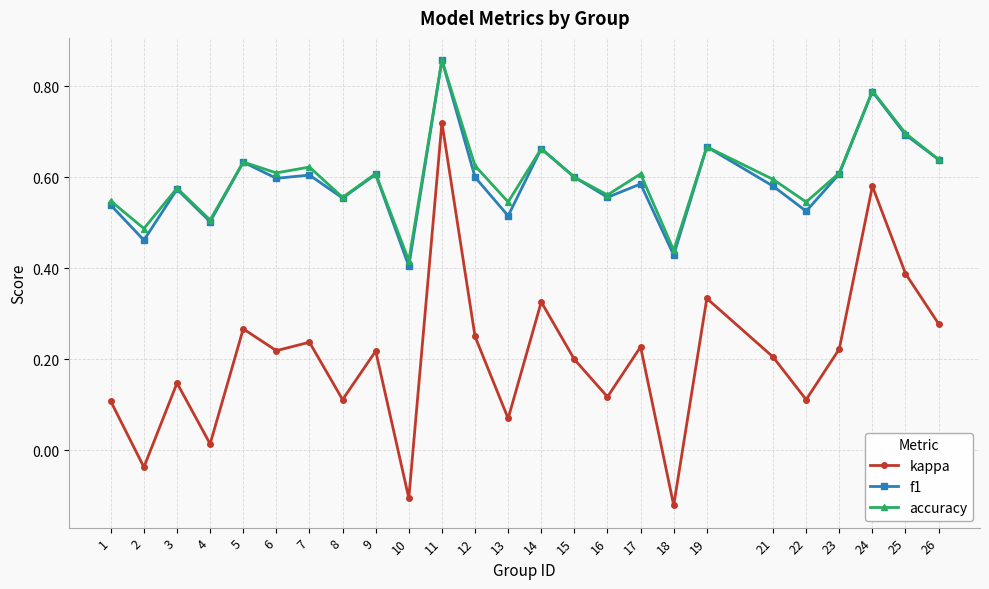

Does the chart have visible grid lines?

Yes